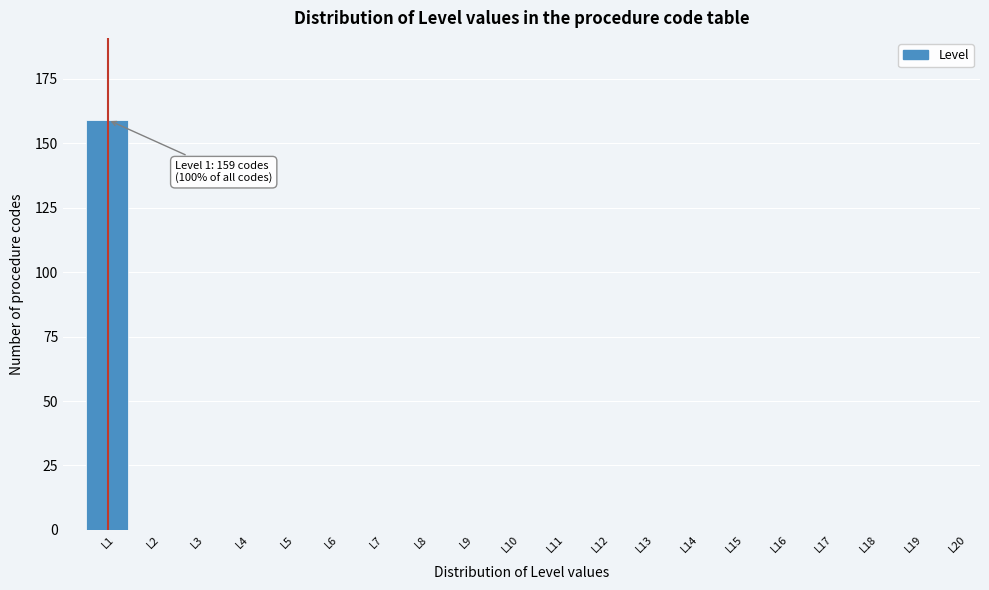

Reading right to left, list all the values displayed in this chart.

L20=0	L19=0	L18=0	L17=0	L16=0	L15=0	L14=0	L13=0	L12=0	L11=0	L10=0	L9=0	L8=0	L7=0	L6=0	L5=0	L4=0	L3=0	L2=0	L1=159